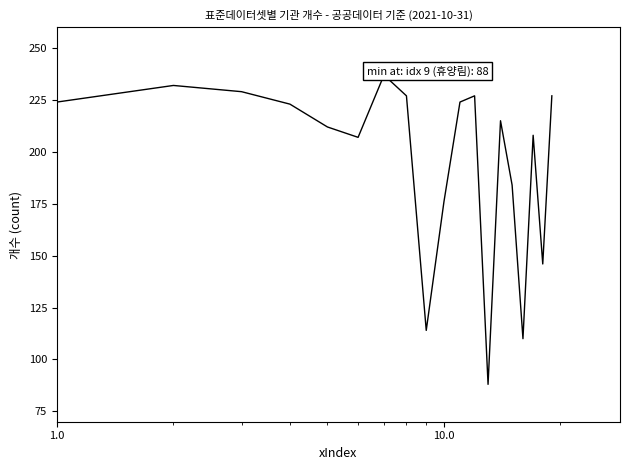

What is the greatest value displayed?

237